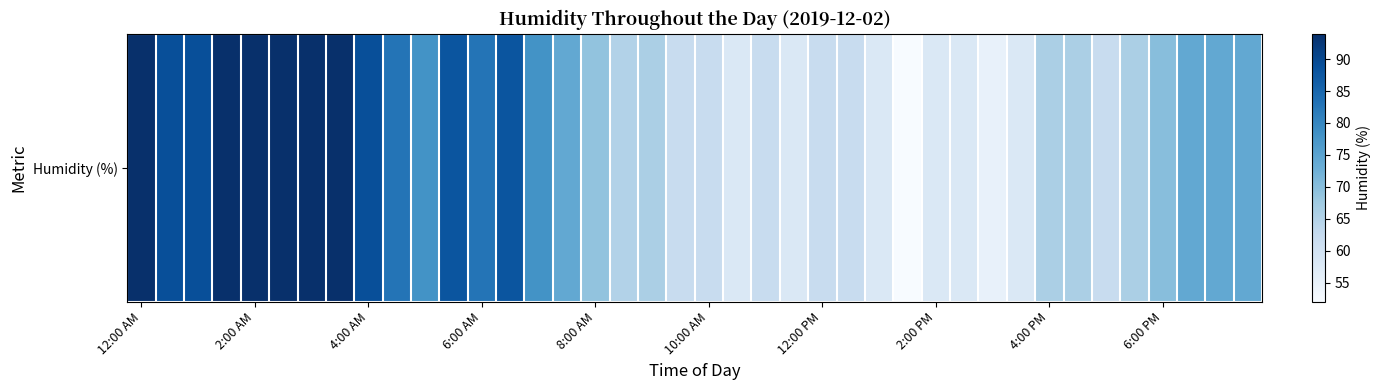

Read the value at 31.

58